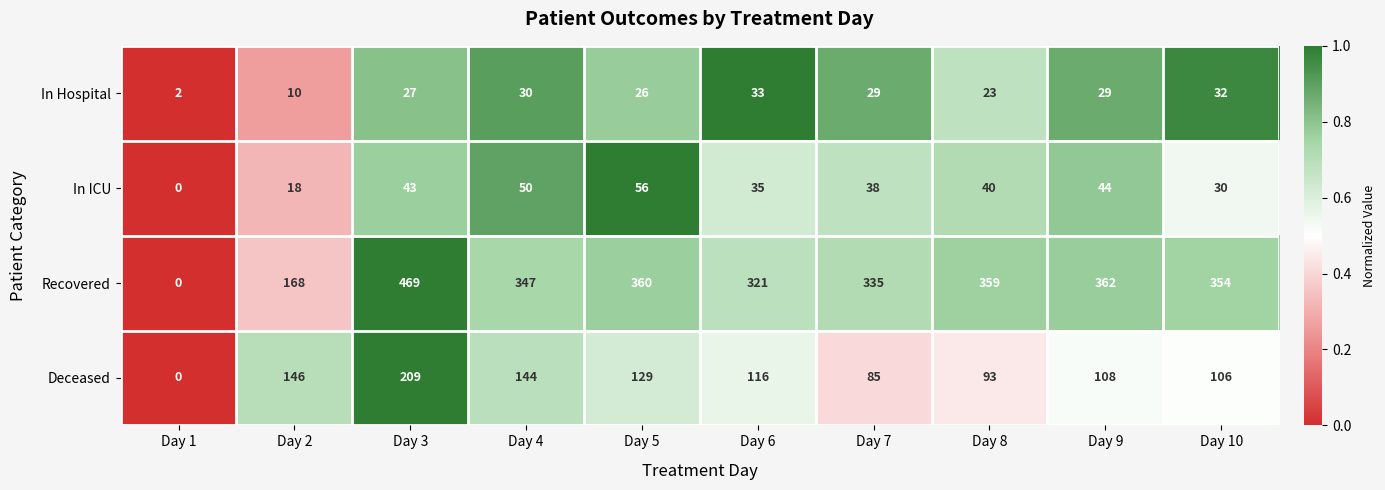

Where does the Deceased series first go above 116?

Day 2